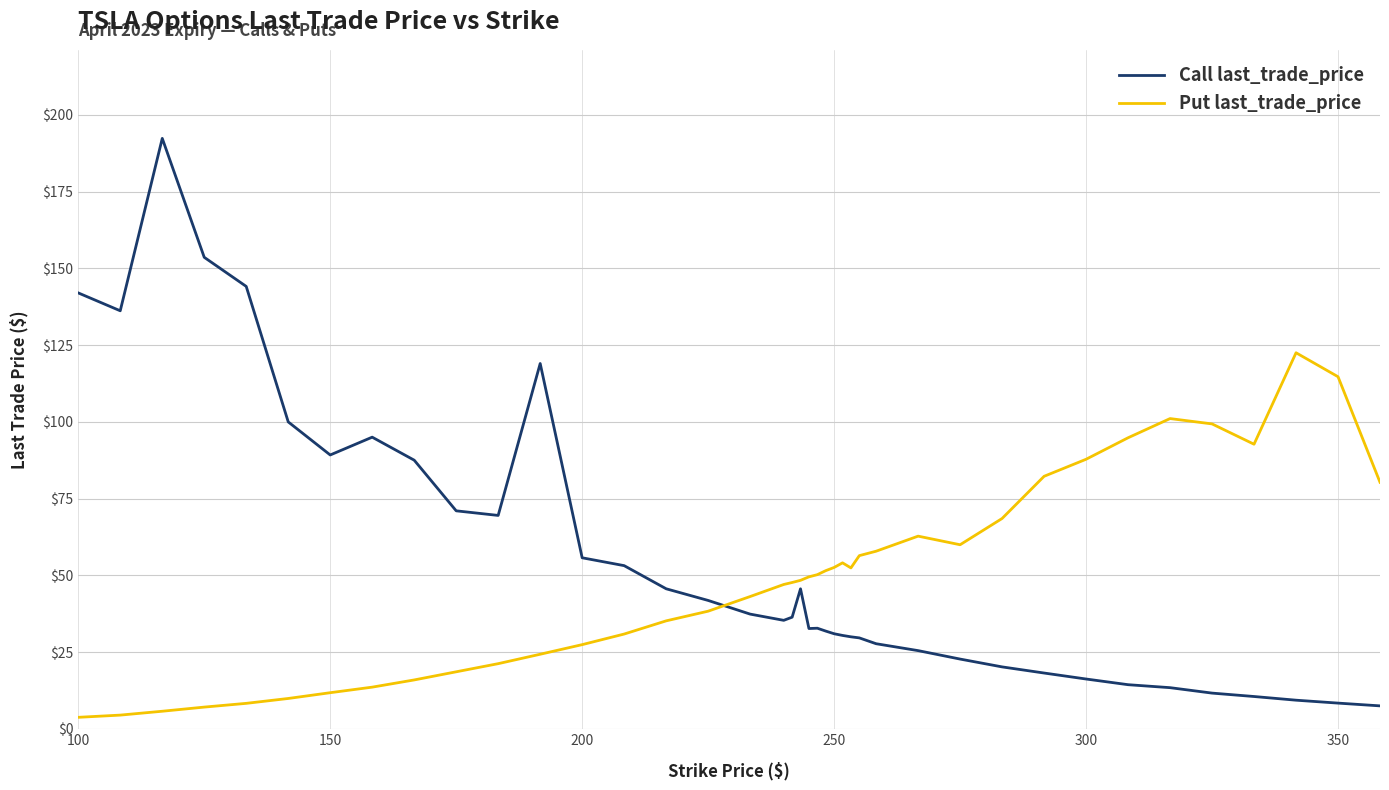

True or false: Call last_trade_price and Put last_trade_price intersect in this chart.

True